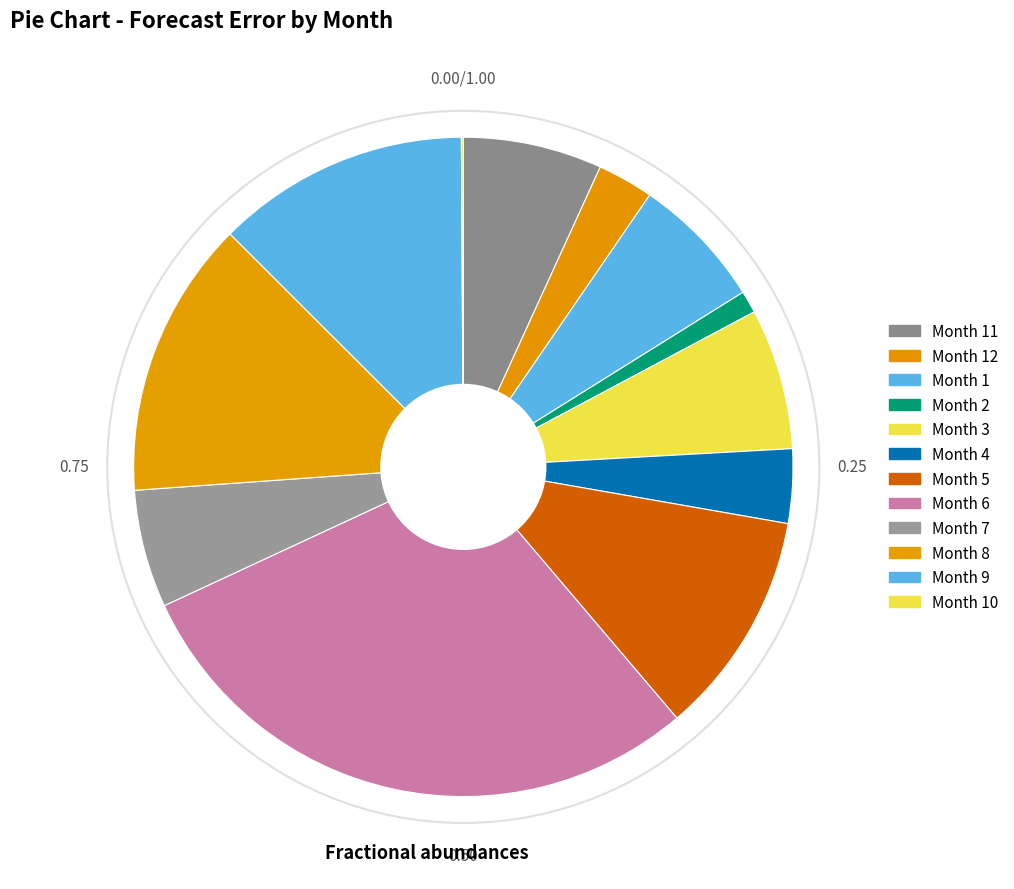

Which slice is the smallest?

10